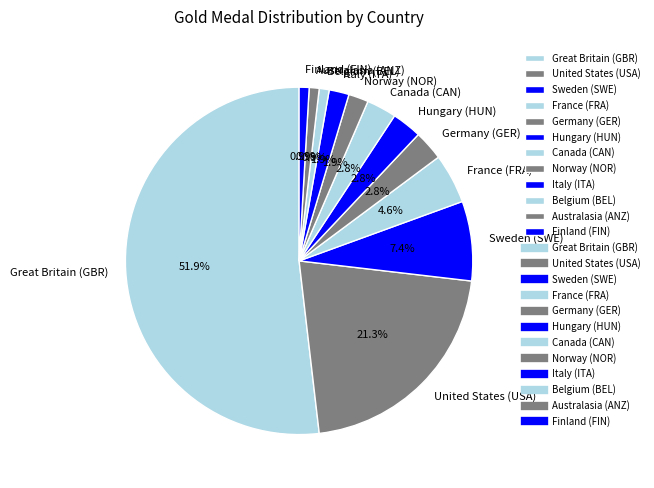

Combined, what portion of the pie is Belgium (BEL) and Sweden (SWE)?

8.3%